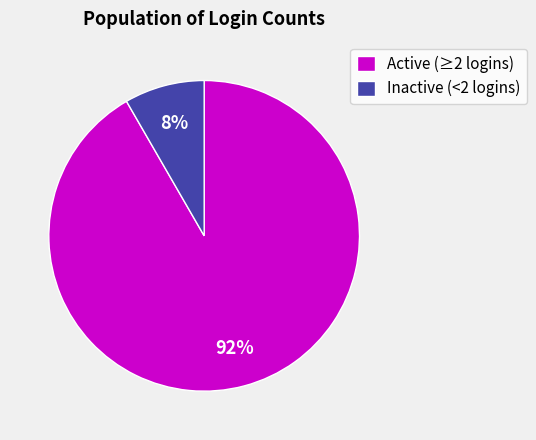

How many slices are in this pie chart?

2